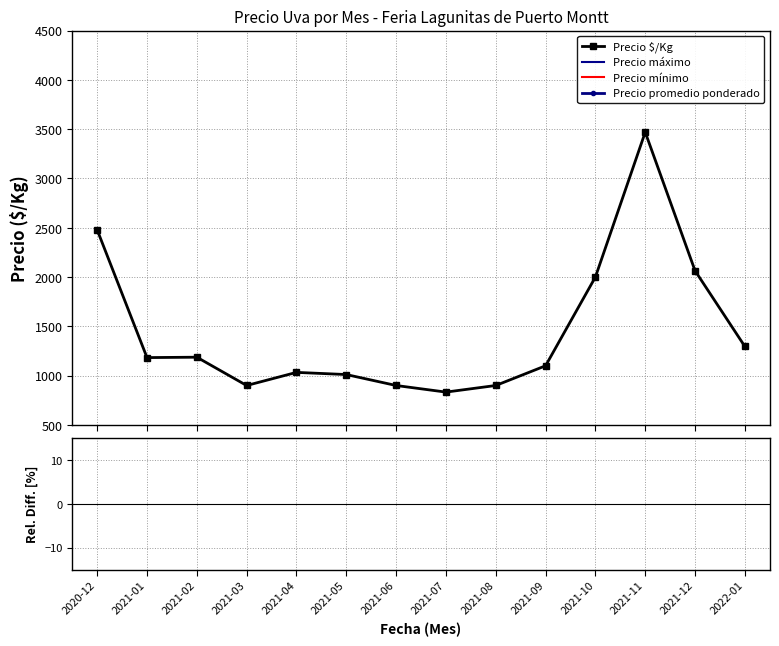

Which series has the largest total across all categories?

Precio máximo